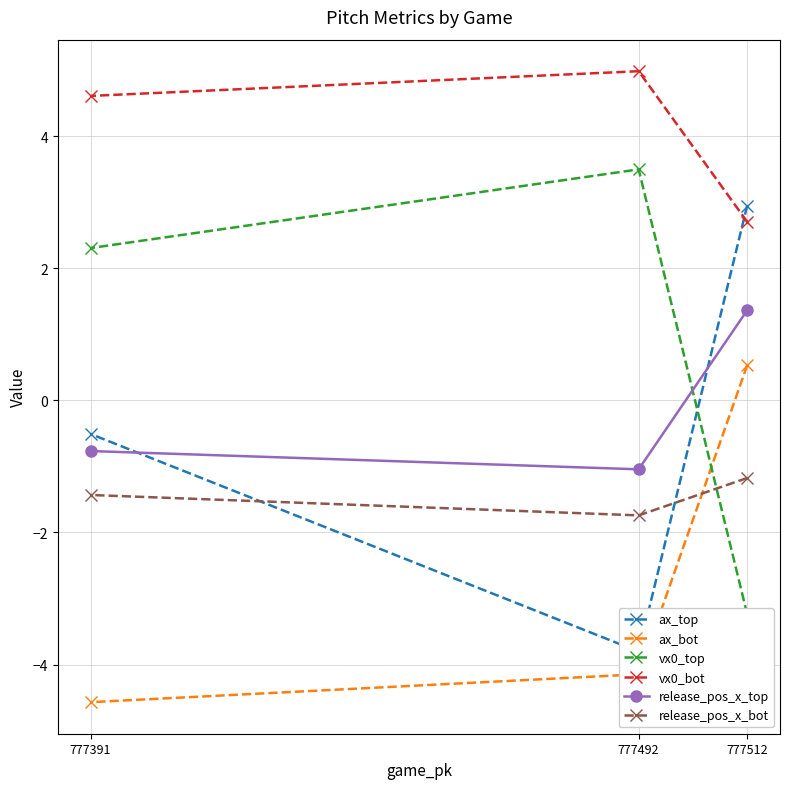

Rank the series at 777492 from highest to lowest value.

vx0_bot, vx0_top, release_pos_x_top, release_pos_x_bot, ax_top, ax_bot